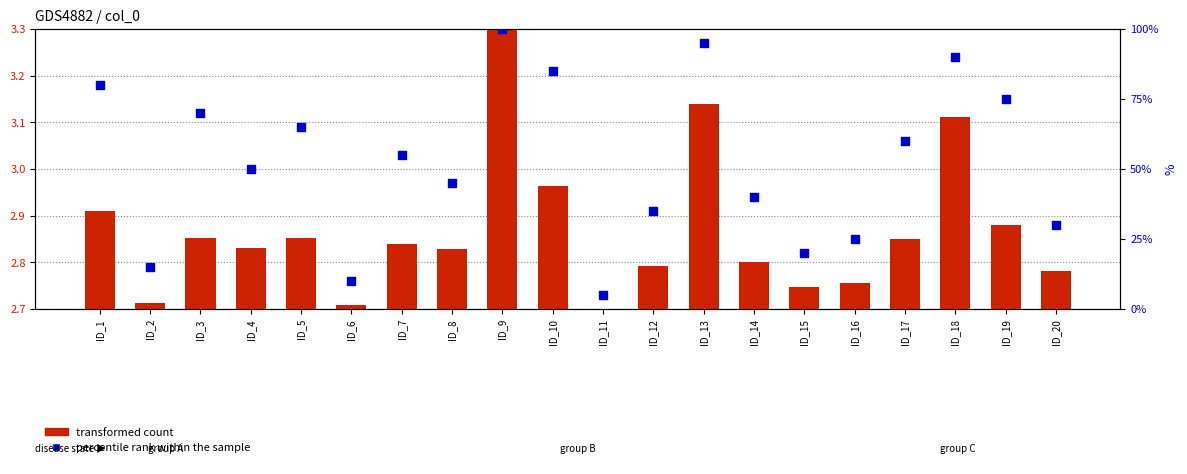

At which category is the sum across all series the highest?

ID_9